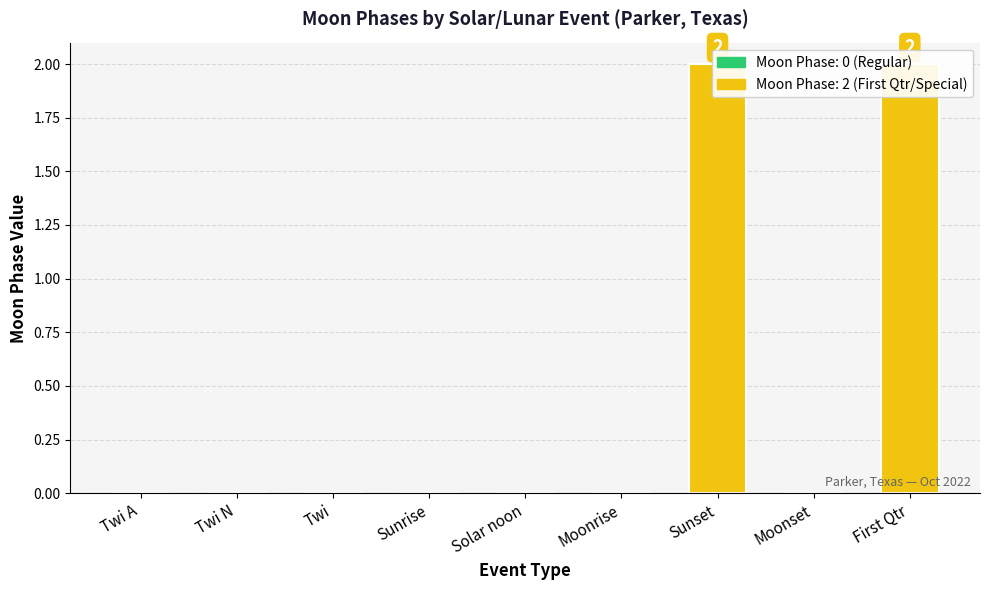

Which category has the lowest value across all series?

Twi A